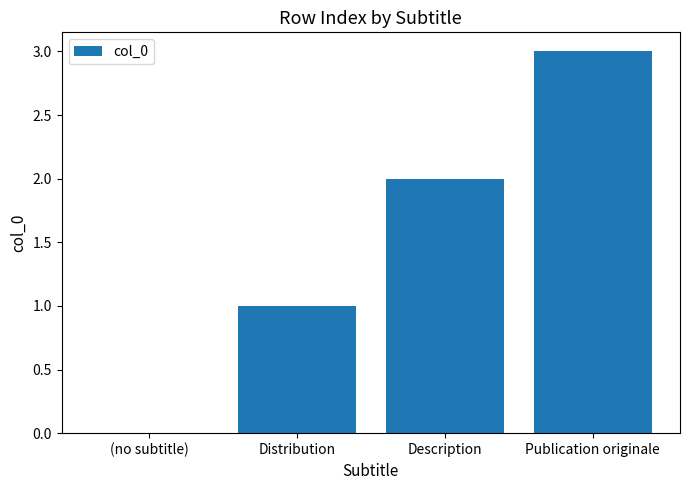

Reading right to left, transcribe all the data shown in this chart.

Publication originale=3	Description=2	Distribution=1	(no subtitle)=0